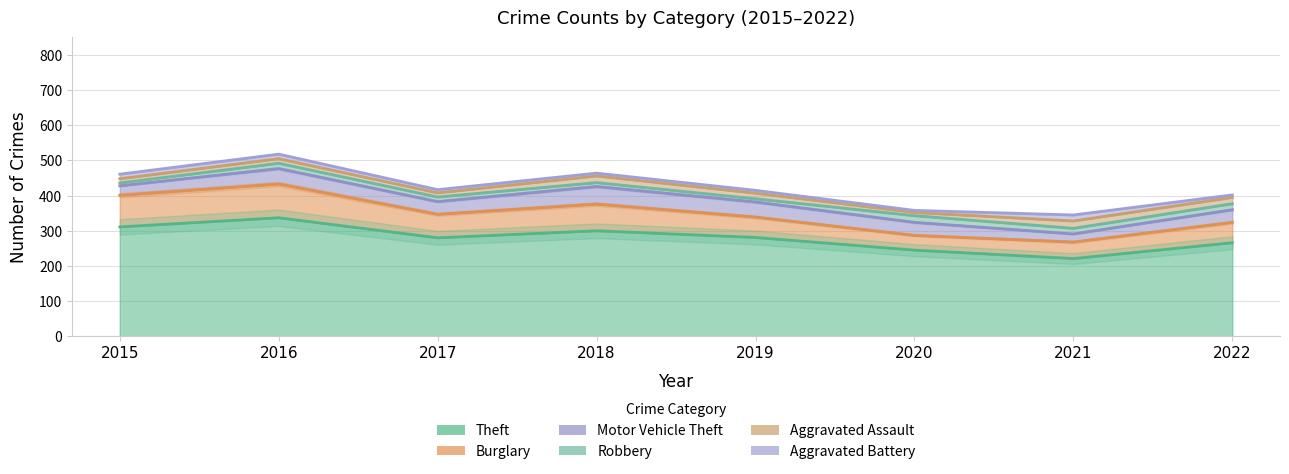

Is the value of Robbery at 2020 greater than the value of Aggravated Battery at 2015?

Yes